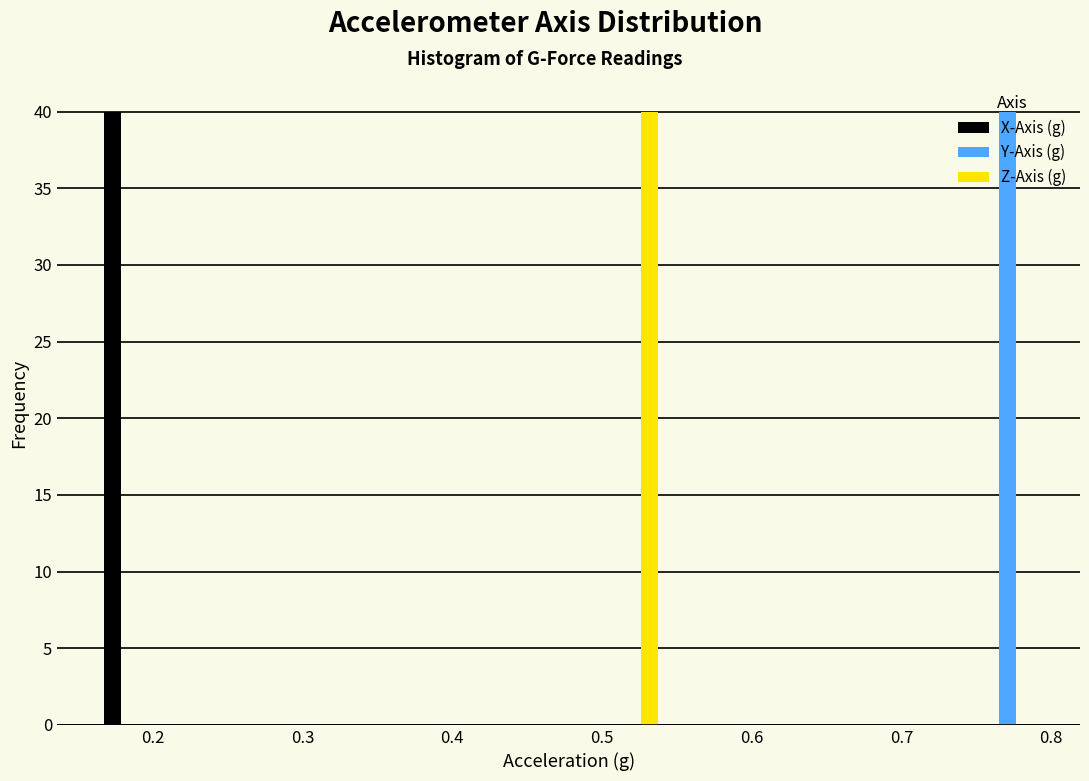

In the Y-Axis (g) series, which range on the x-axis has the tallest bar?

0.75 to 0.79